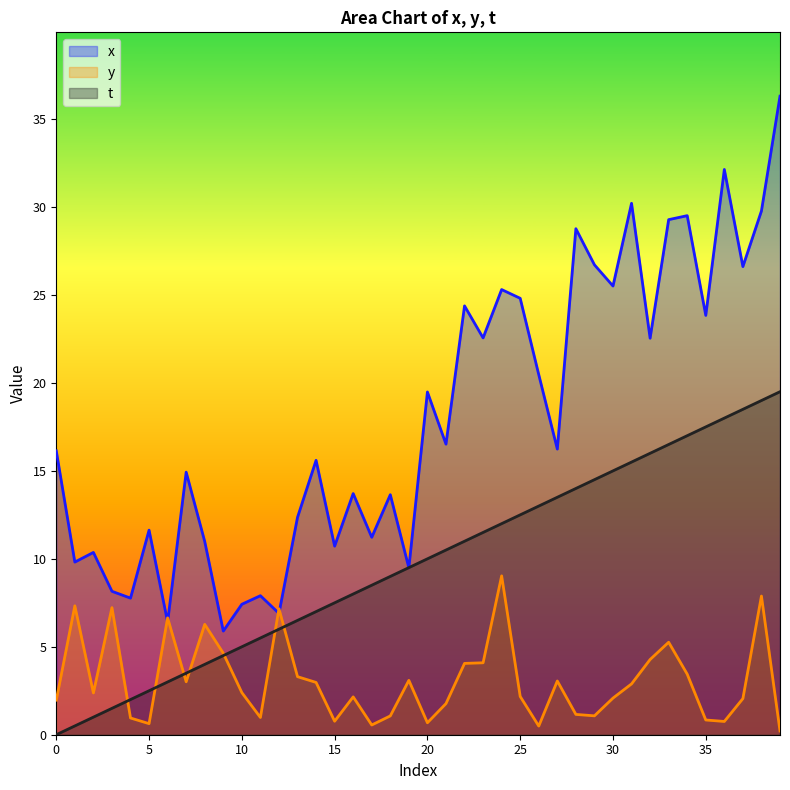

What are all the series names shown in the legend?

x, y, t